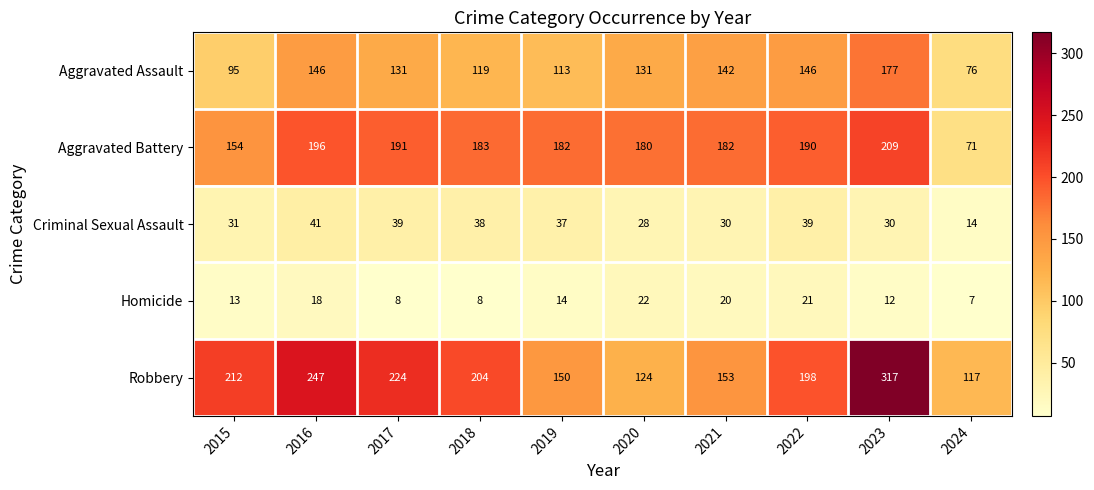

What is the minimum value shown in the chart?

7